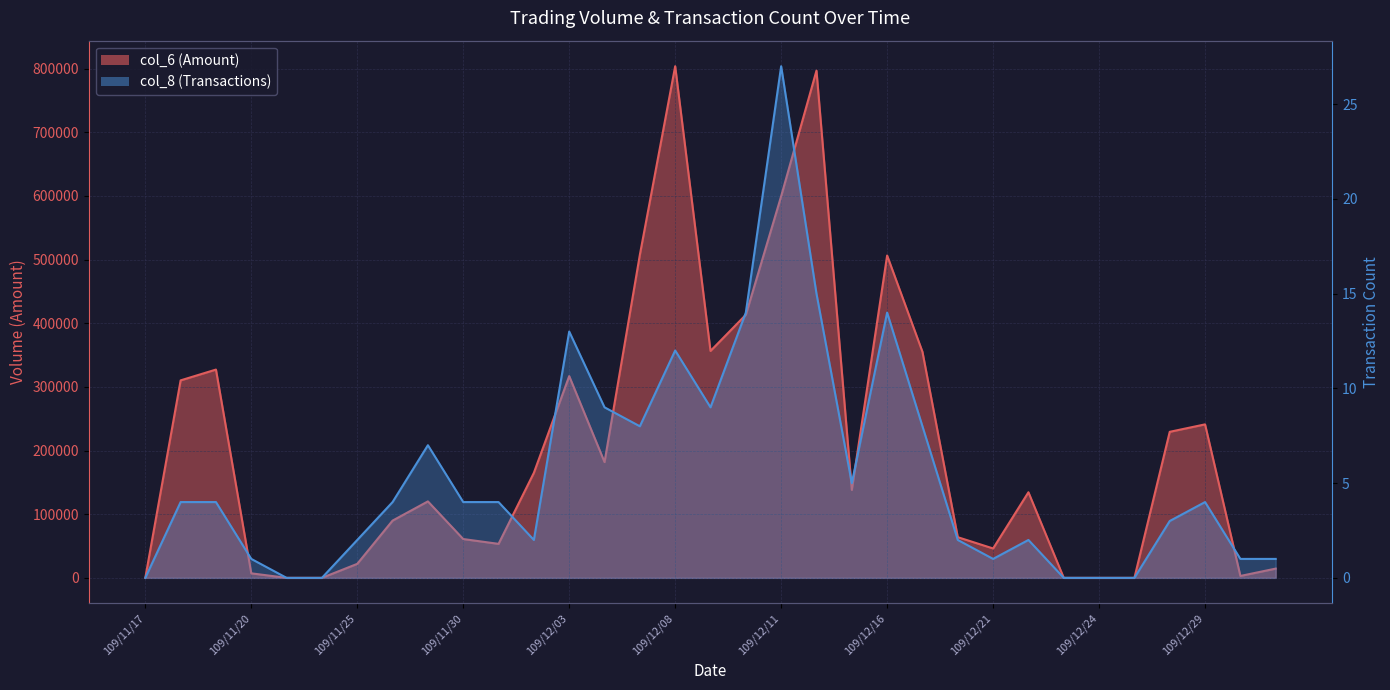

What is the difference between the col_8 values at 109/11/30 and 109/12/23?

4